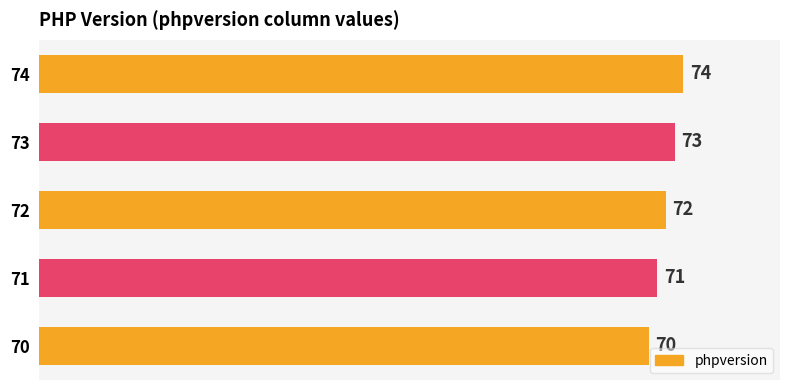

Approximately how many times larger is the value at 71 compared to 73?

1.0